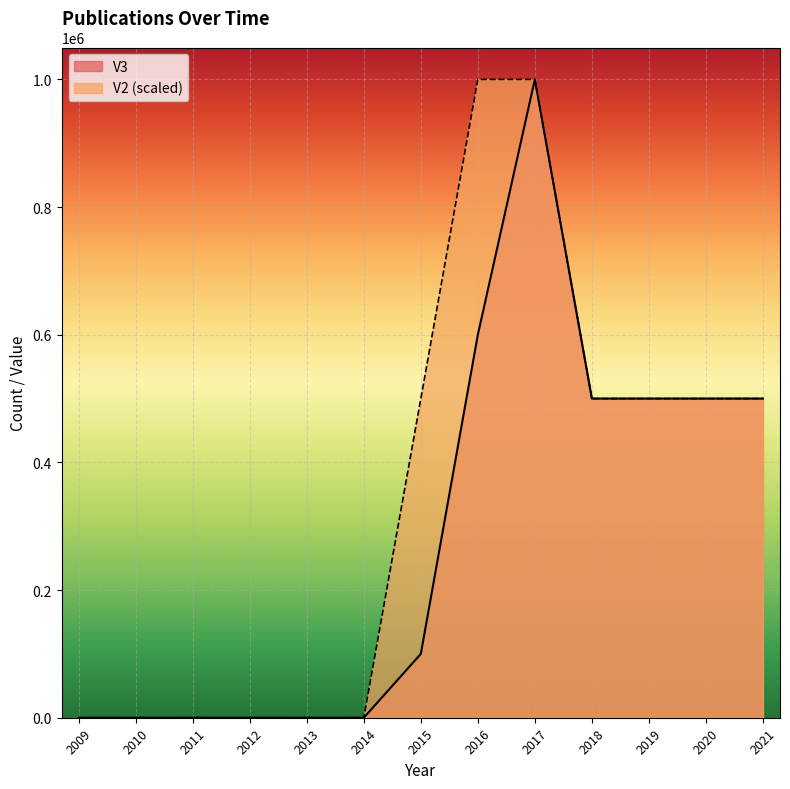

True or false: V3 has more than 2 interior local peaks.

False